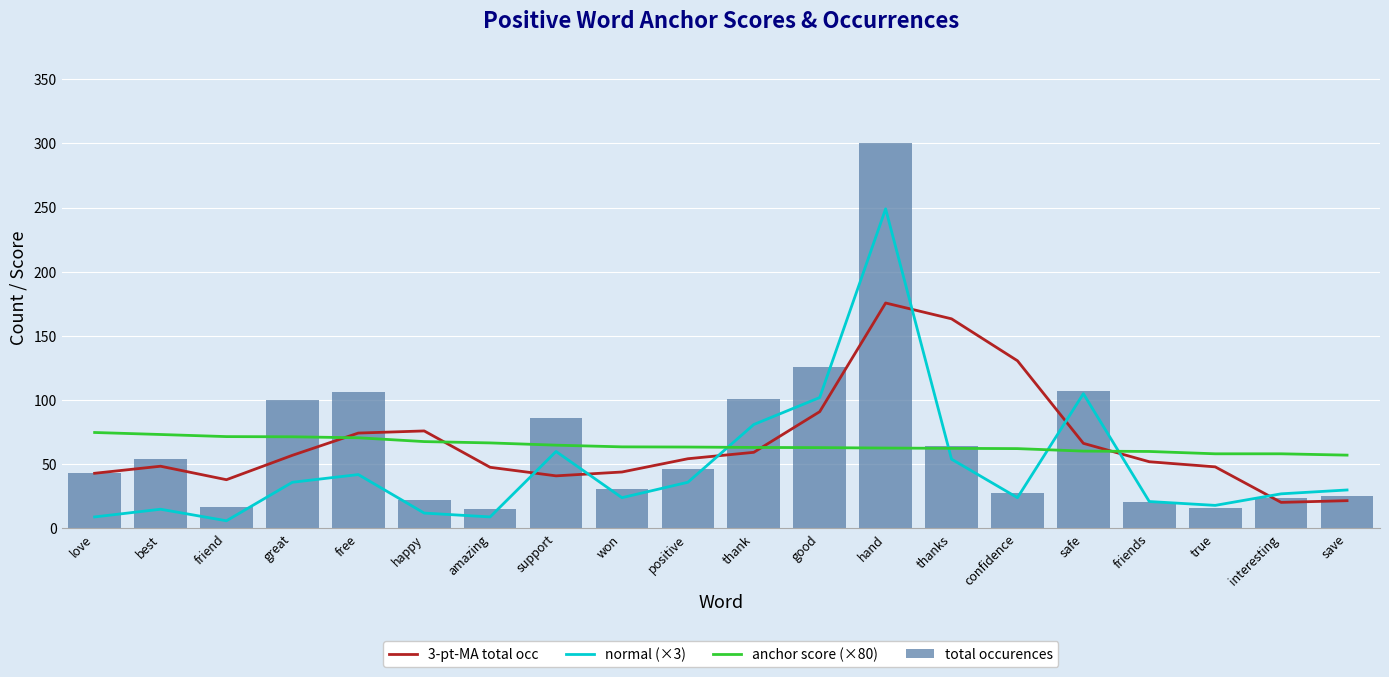

Which series has the widest spread of values?

total occurences